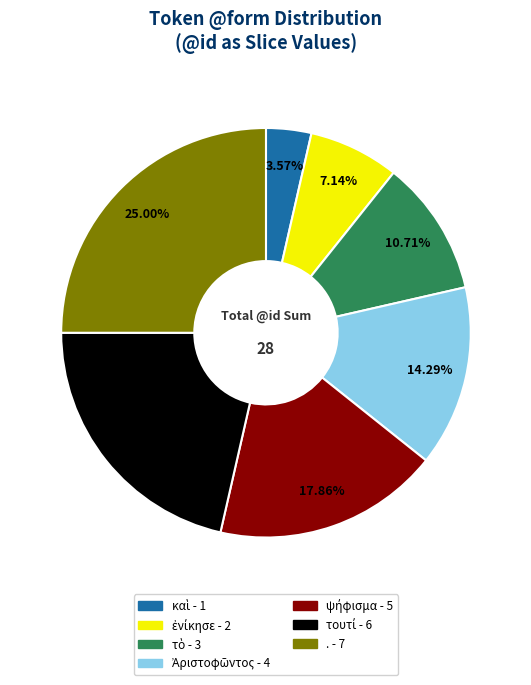

How many slices are in this pie chart?

7